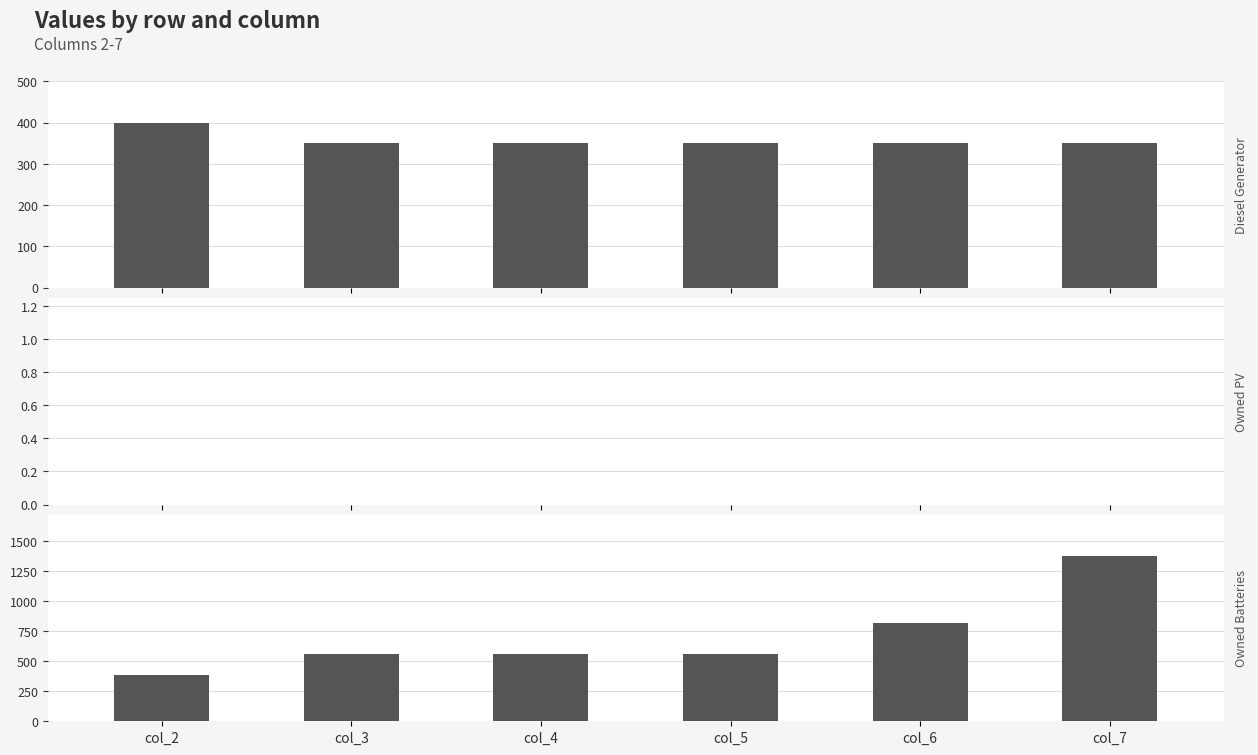

Reading left to right, extract all data points from this chart.

Diesel Generator: 400	350	350	350	350	350
Owned PV: 0	0	0	0	0	0
Owned Batteries: 386	560	560	560	816	1374